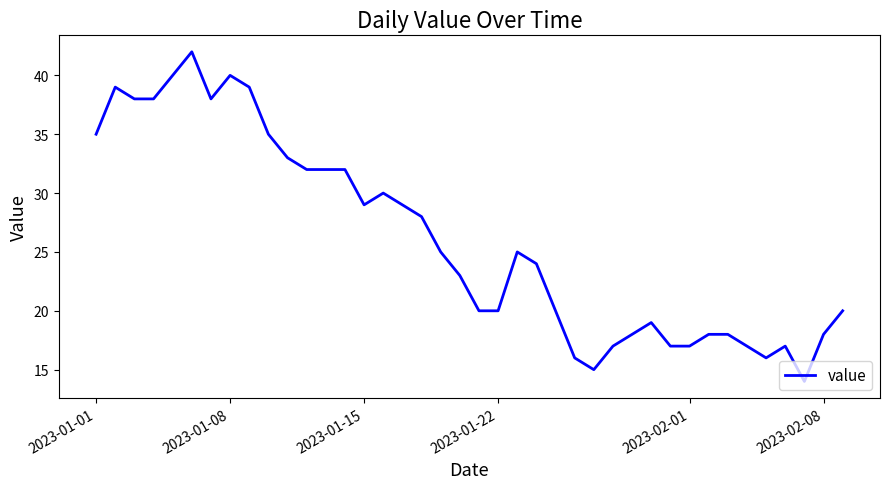

What is the difference between the maximum and minimum values?

28